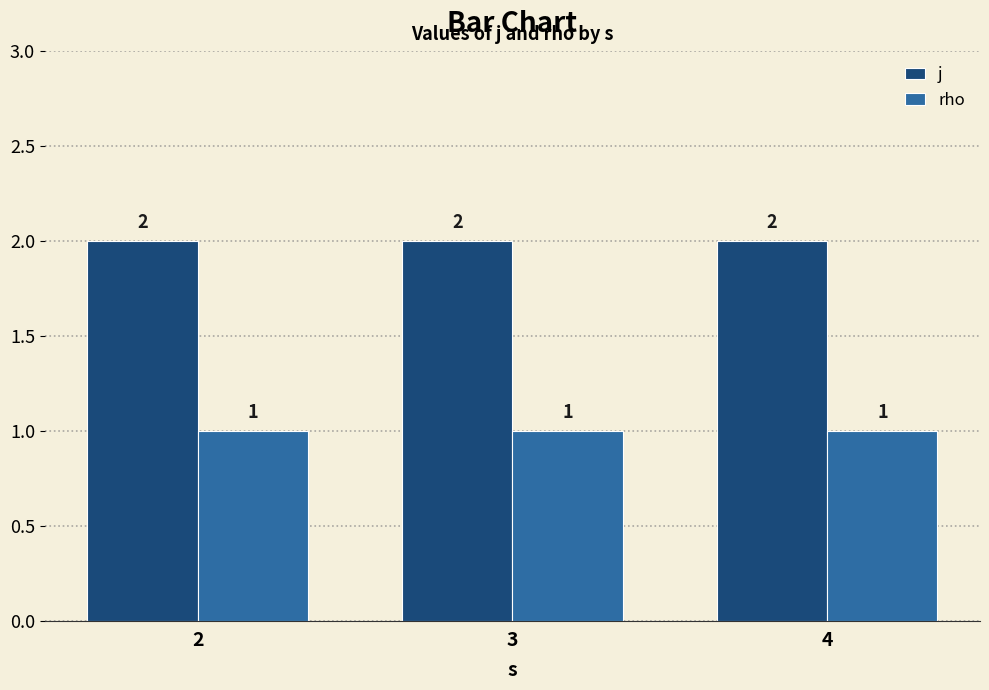

What is the total value across all series at 4?

3